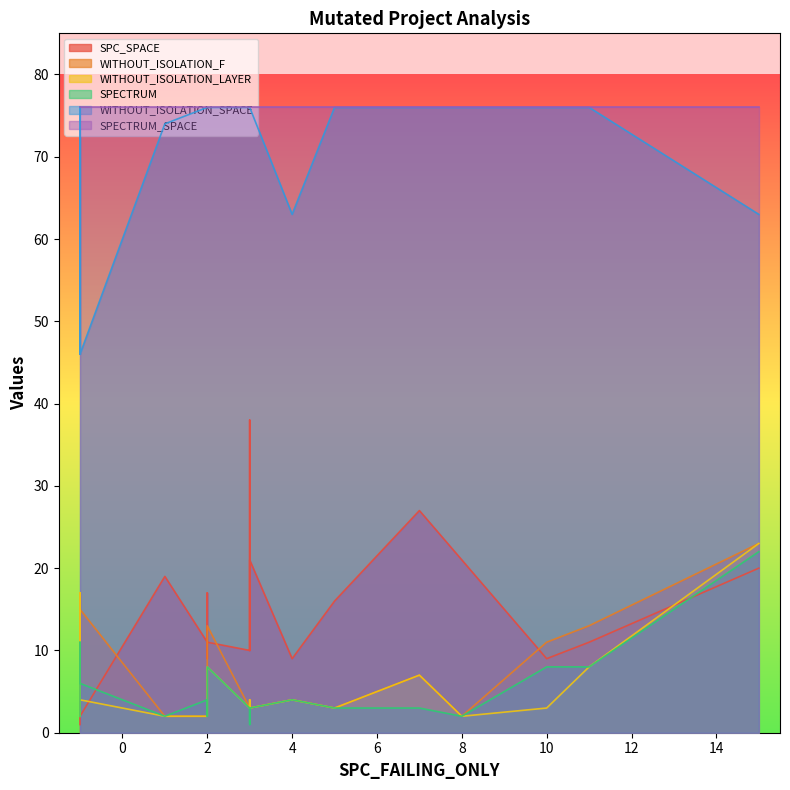

Between which two adjacent categories do SPC_SPACE and SPECTRUM first intersect?

-1 and 1